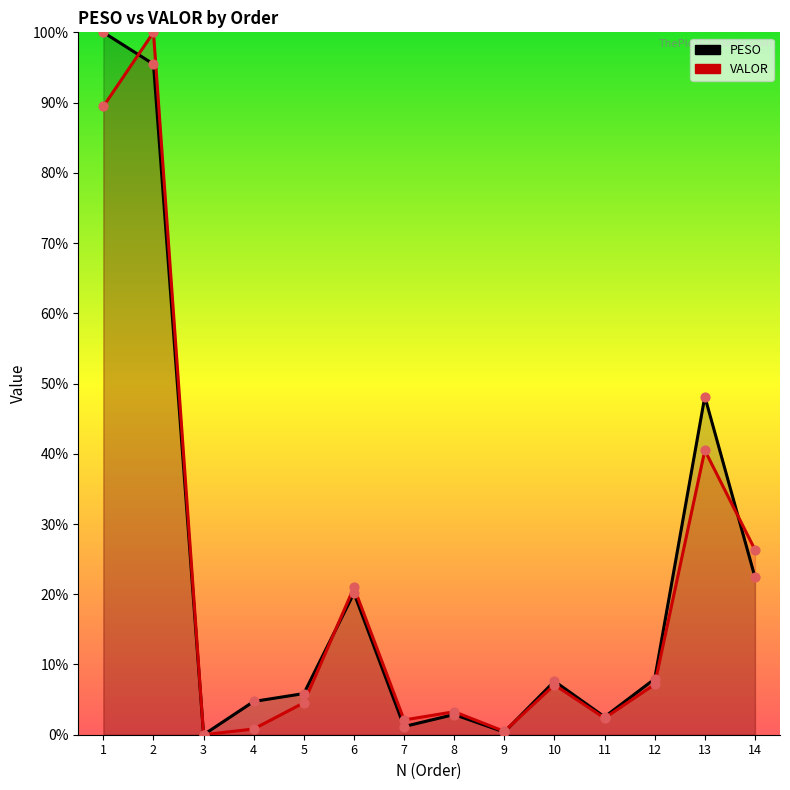

At how many categories does at least one series exceed 46?

3